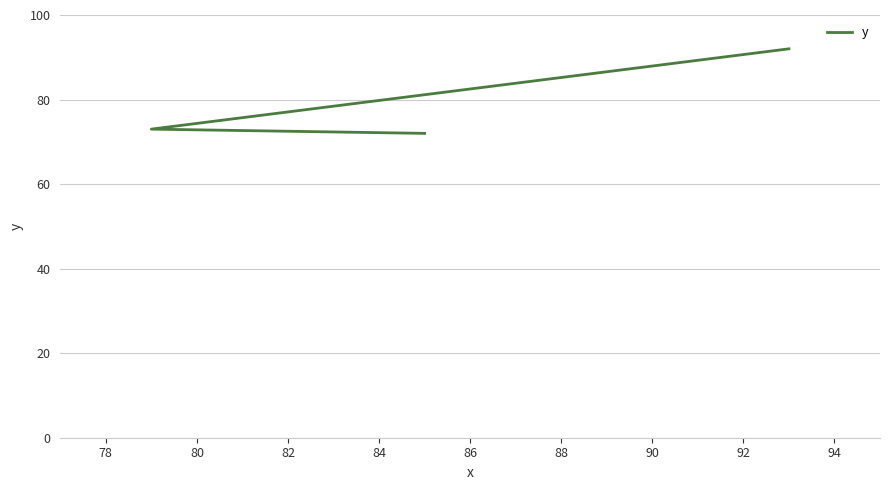

What is the maximum value shown in the chart?

92